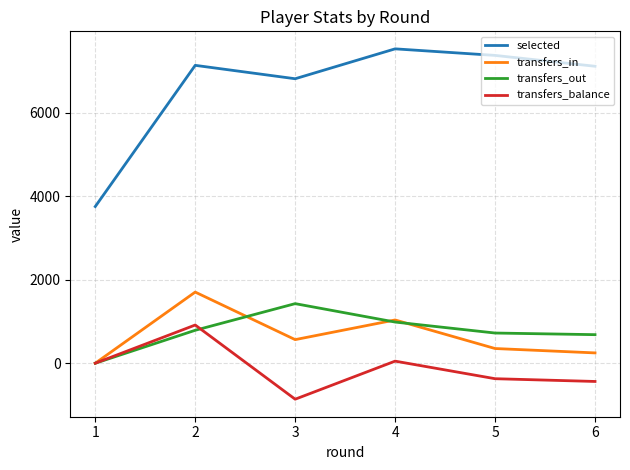

At which category does selected reach its first local valley?

3